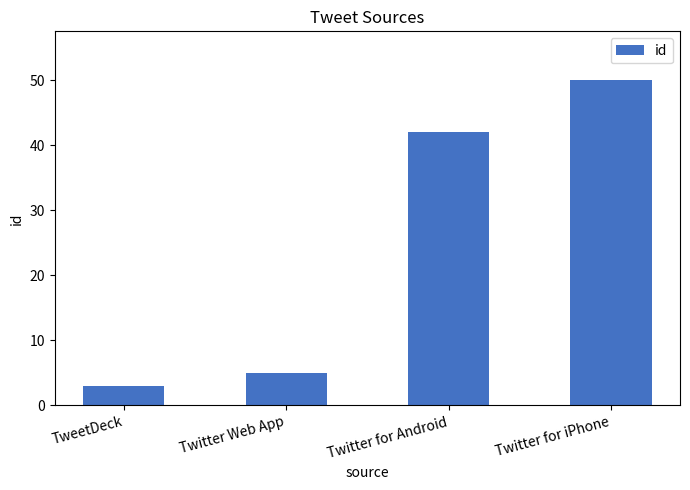

Are the bars horizontal?

No